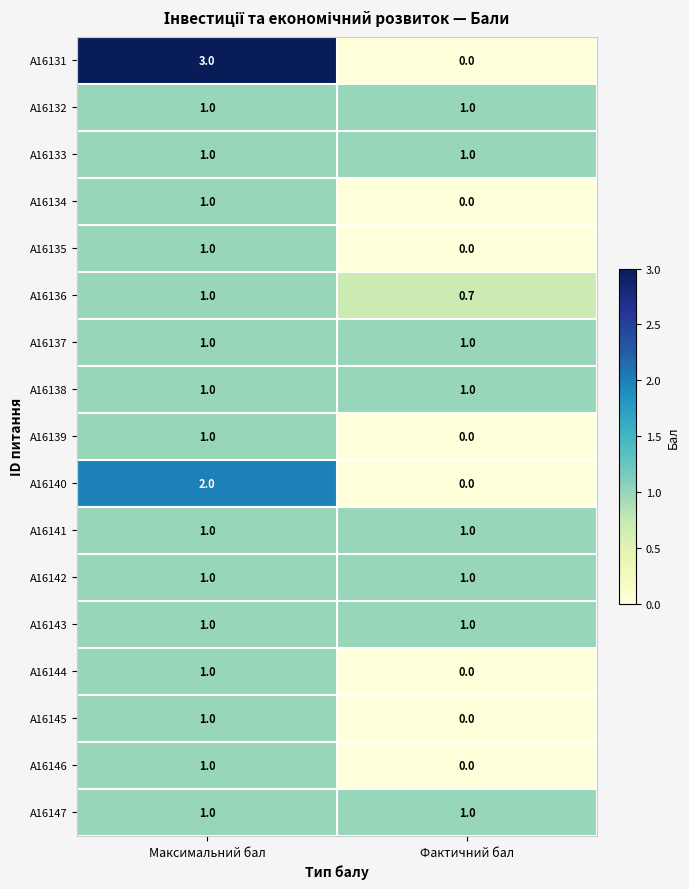

What is the spread (max minus min) of values at Максимальний бал?

2.0